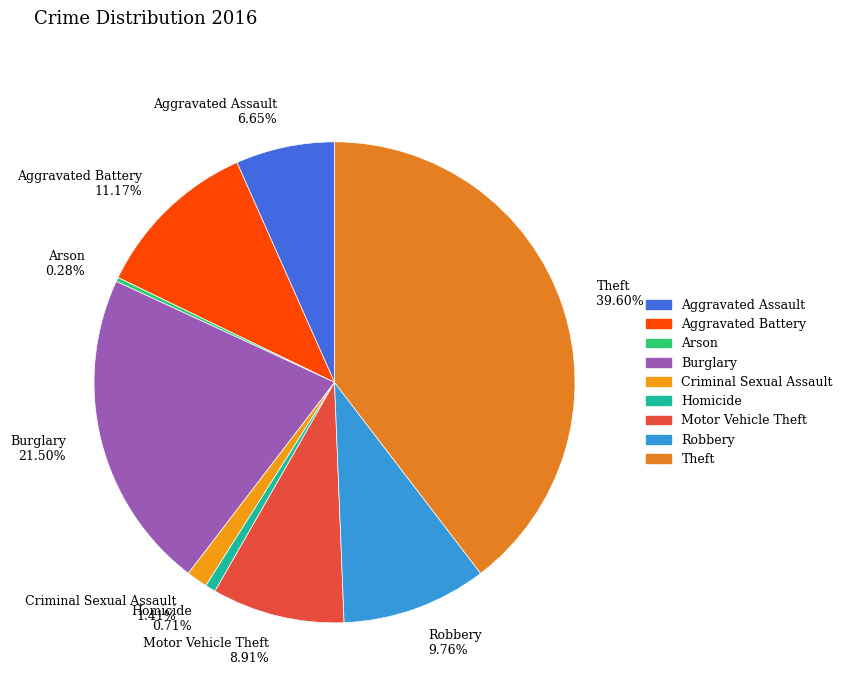

What percentage is the Criminal Sexual Assault slice, to the nearest percent?

1%